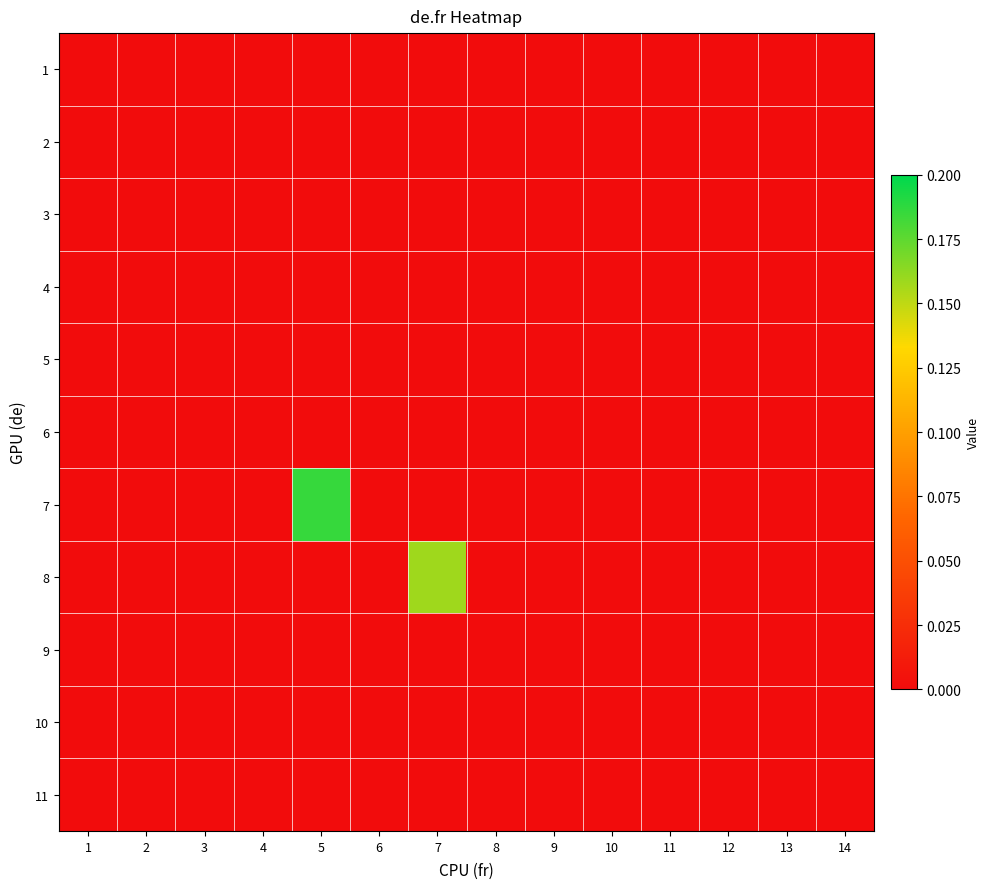

Which has a higher value, 8 or 2?

8